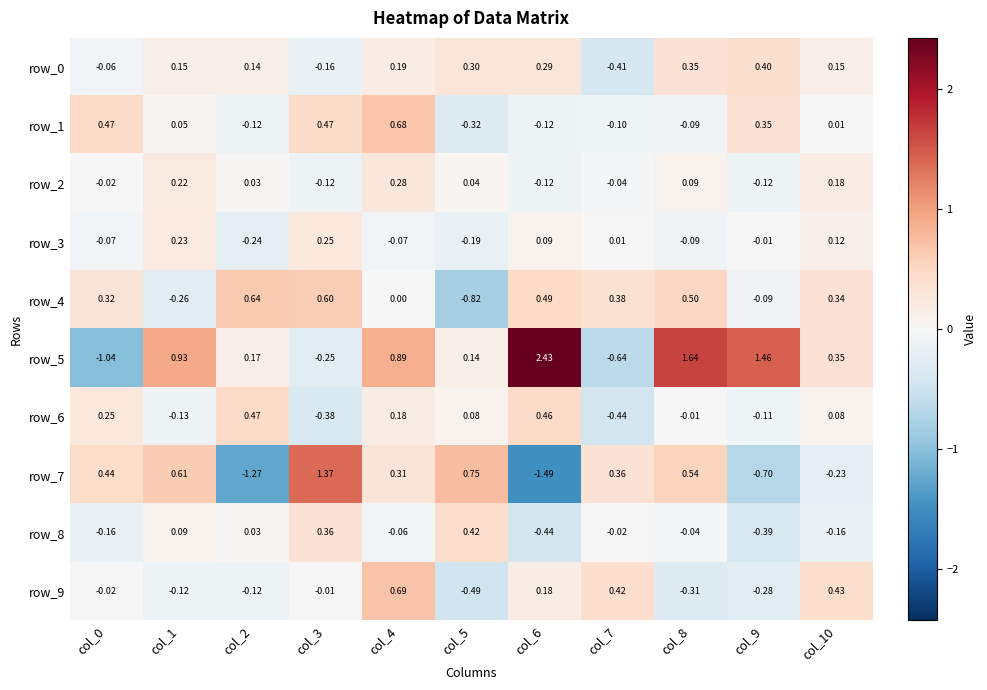

Is the value of row_8 at col_1 greater than the value of row_1 at col_6?

Yes